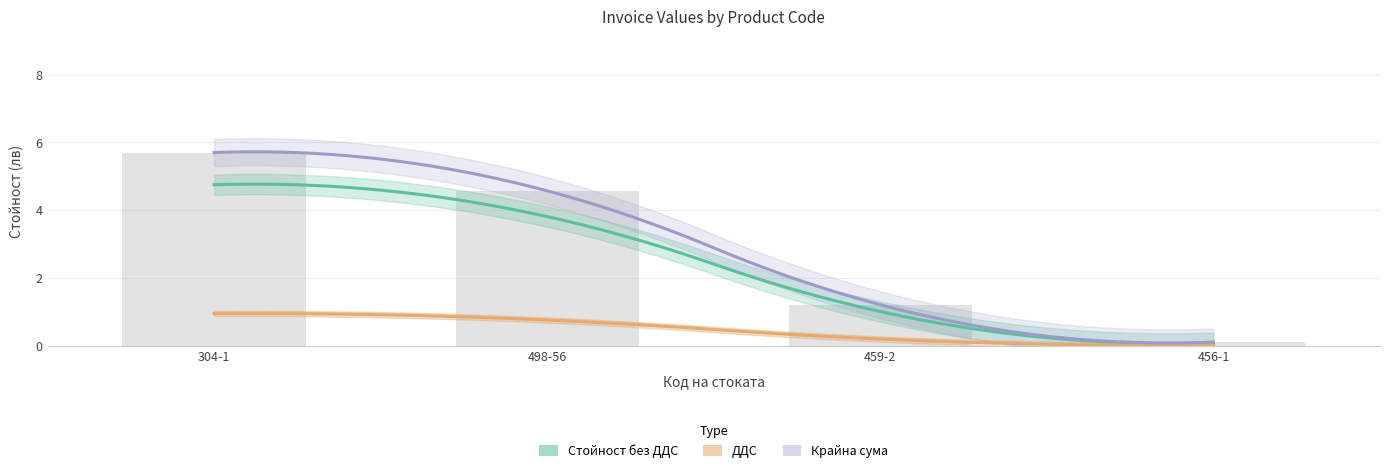

What is the maximum value shown in the chart?

5.7